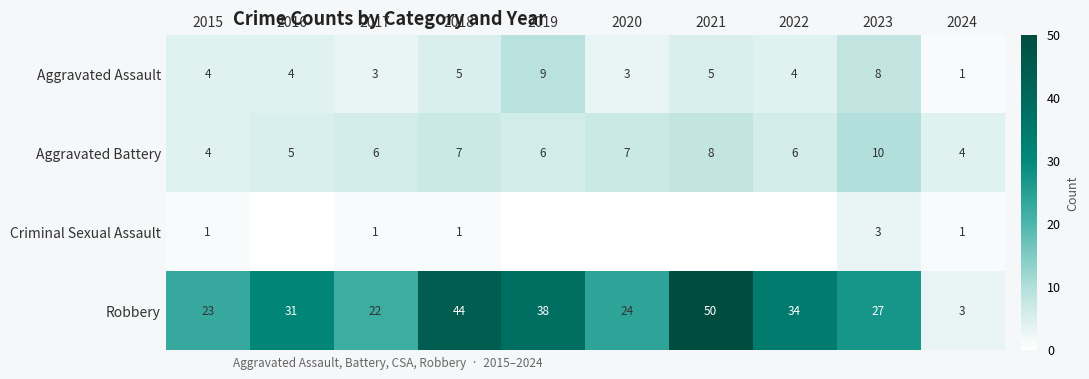

Between 2023 and 2018, which is larger?

2023